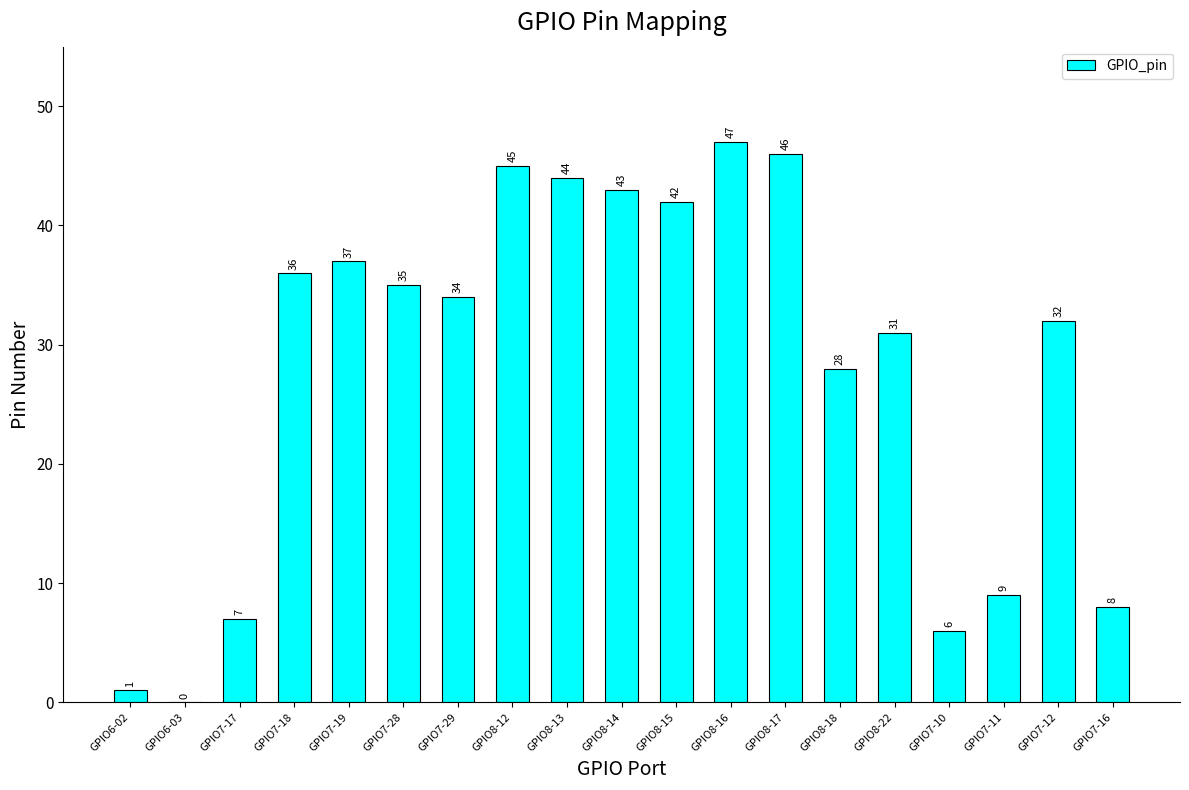

What value does the data have at GPIO7-16?

8